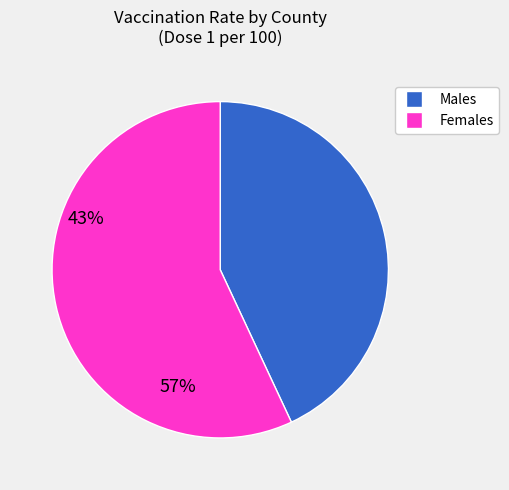

Is there a majority slice in this chart?

Yes